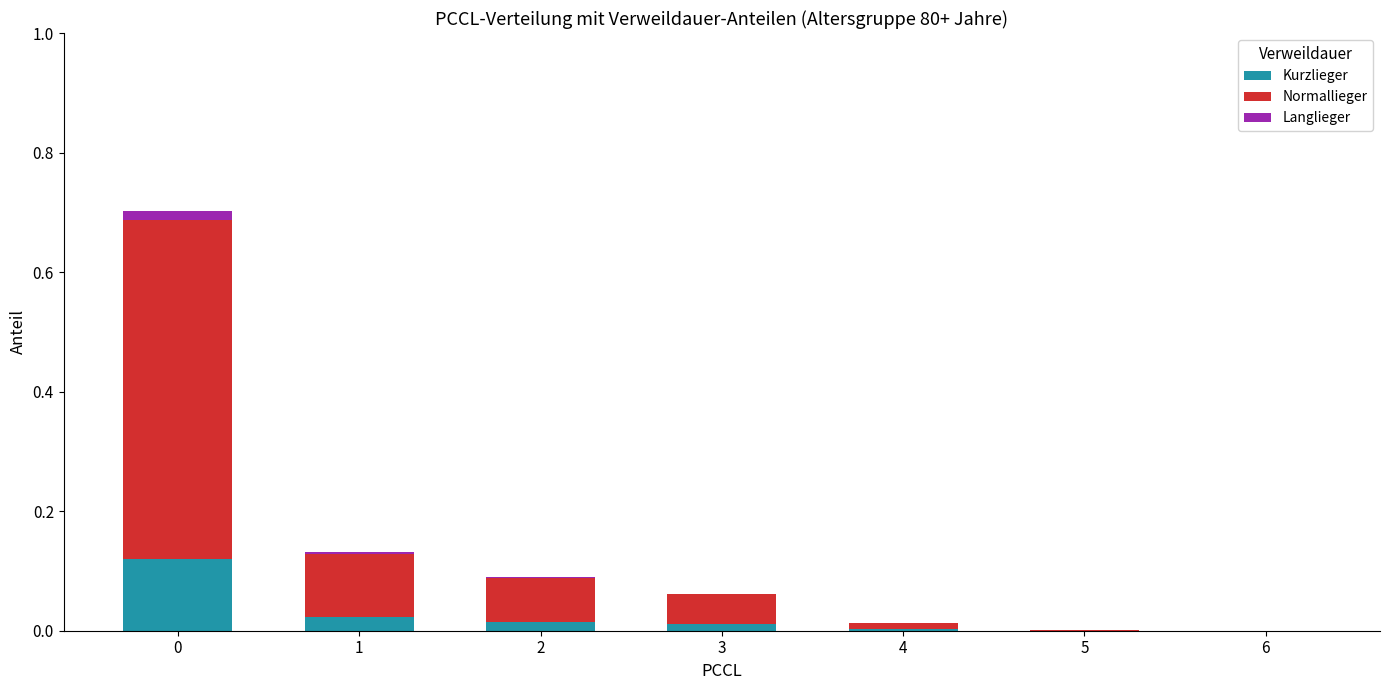

The Kurzlieger series shows 0.0 at 1. True or false?

True